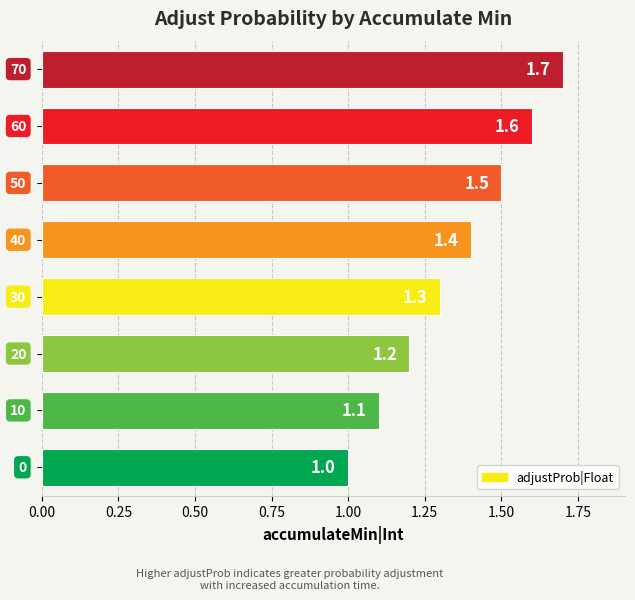

What is the greatest value displayed?

1.7